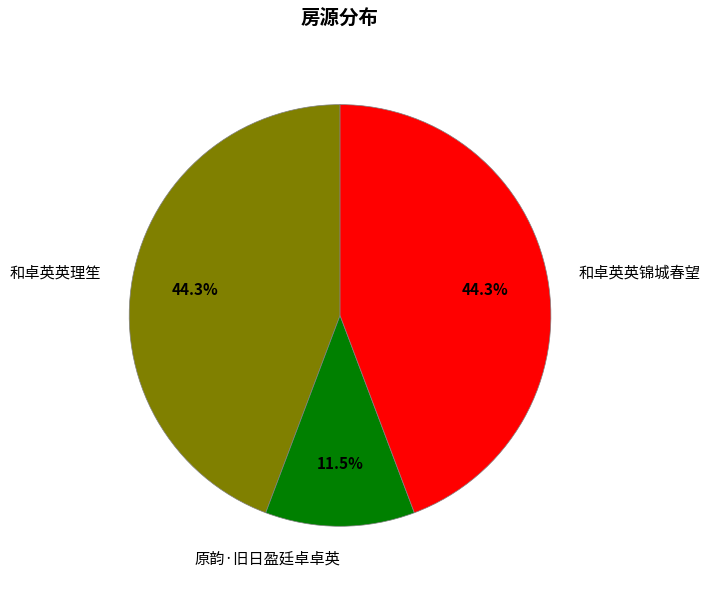

Does 和卓英英锦城春望 represent more than half of the total?

No